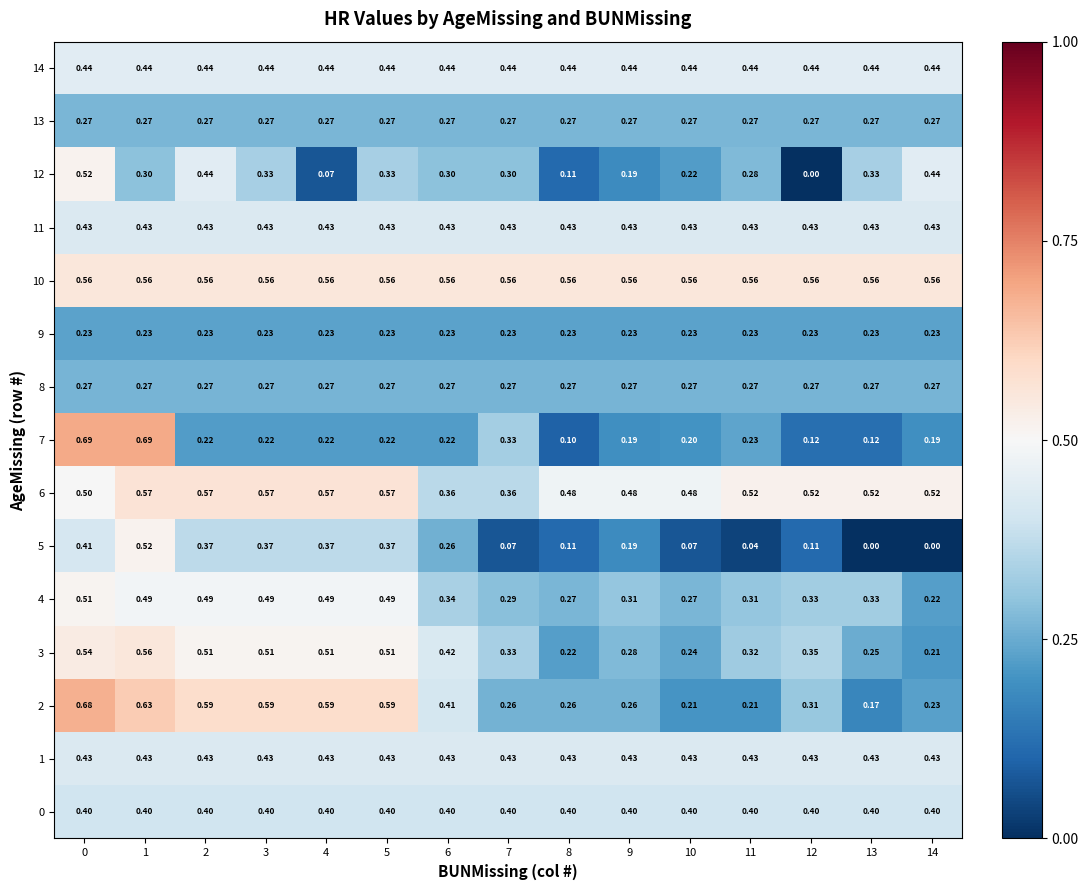

Is the value of 5 at 1 greater than the value of 10 at 3?

No